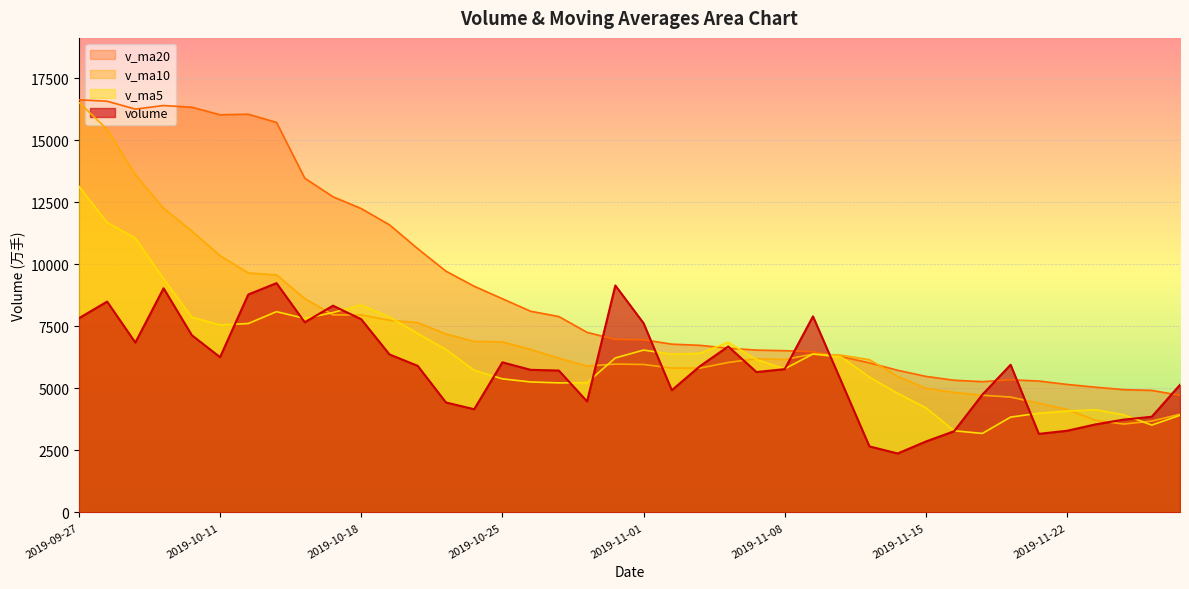

At which label does v_ma5 first exceed 6264?

2019-09-27